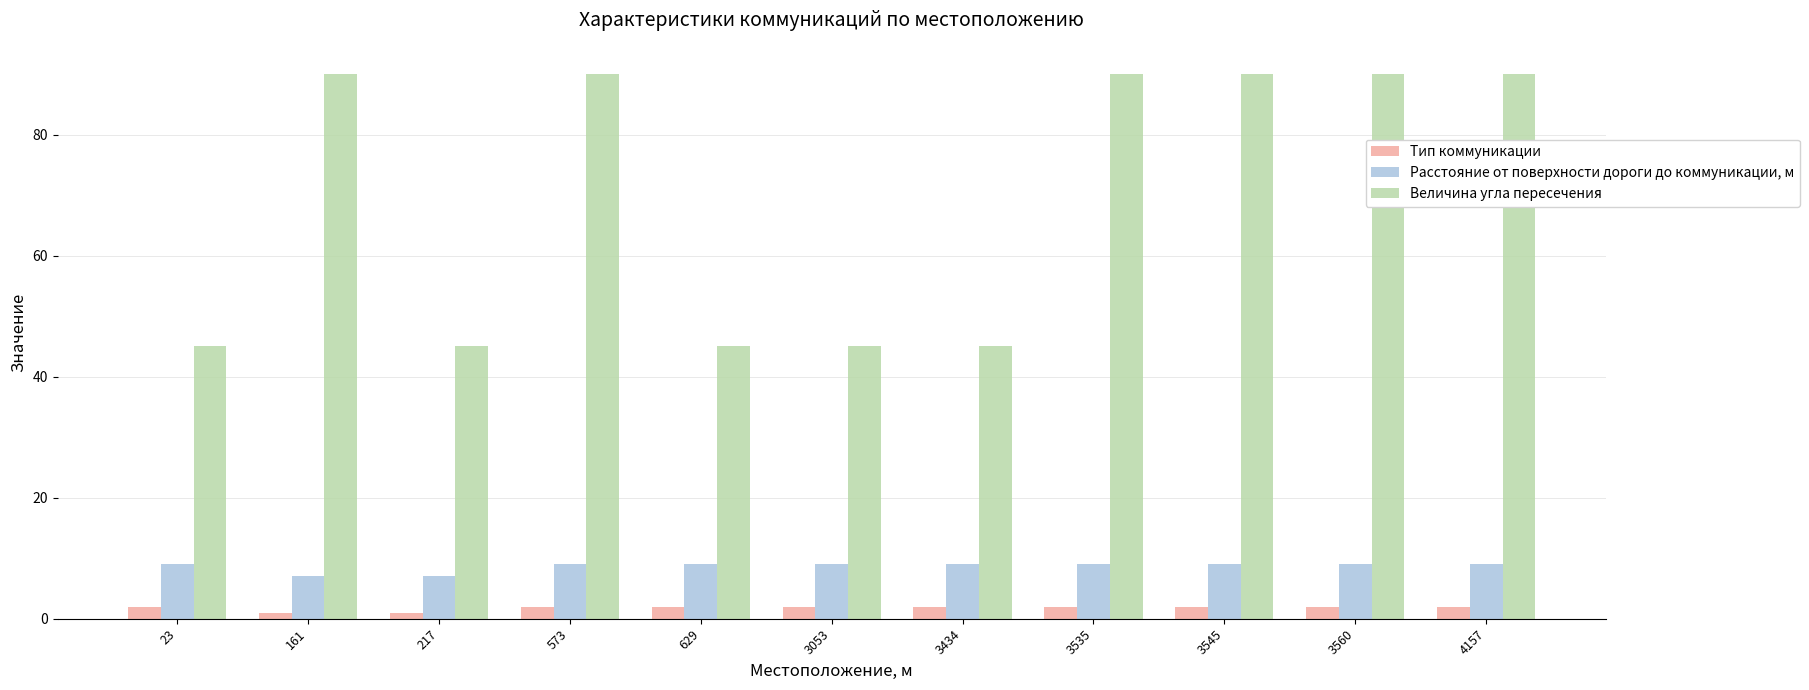

The Величина угла пересечения series shows 159 at 3560. True or false?

False